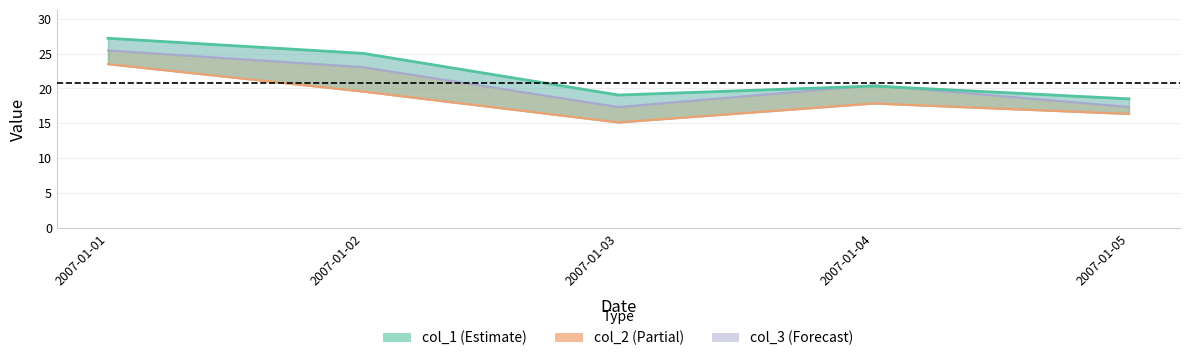

Rank the series by their average value, from highest to lowest.

col_1, col_3, col_2